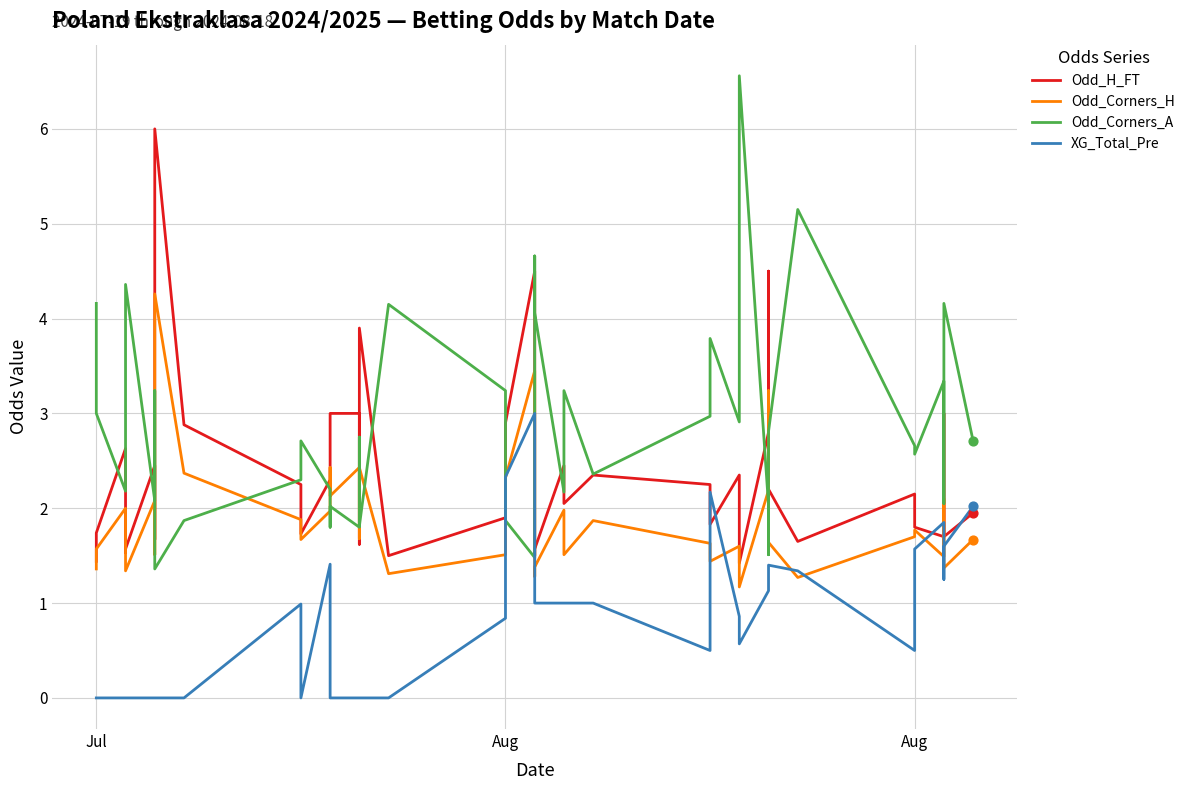

What are all the series names shown in the legend?

Odd_H_FT, Odd_Corners_H, Odd_Corners_A, XG_Total_Pre